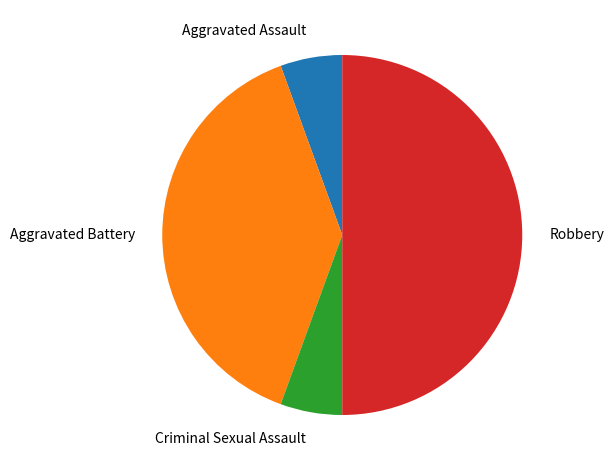

What is the ratio of the value at Robbery to the value at Aggravated Assault?

9.0